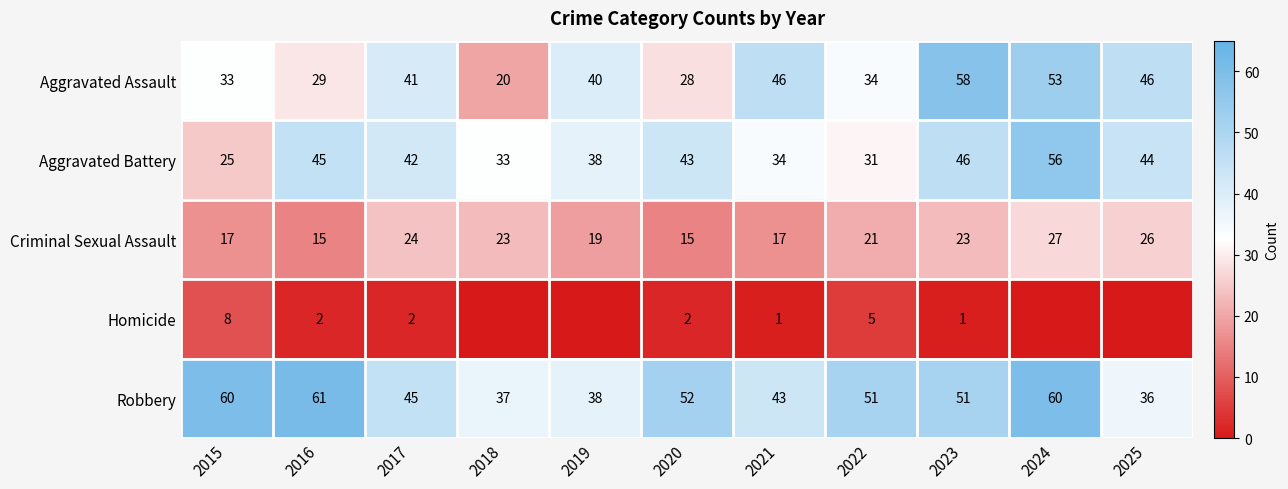

What is the difference between the highest and lowest values at 2021?

45